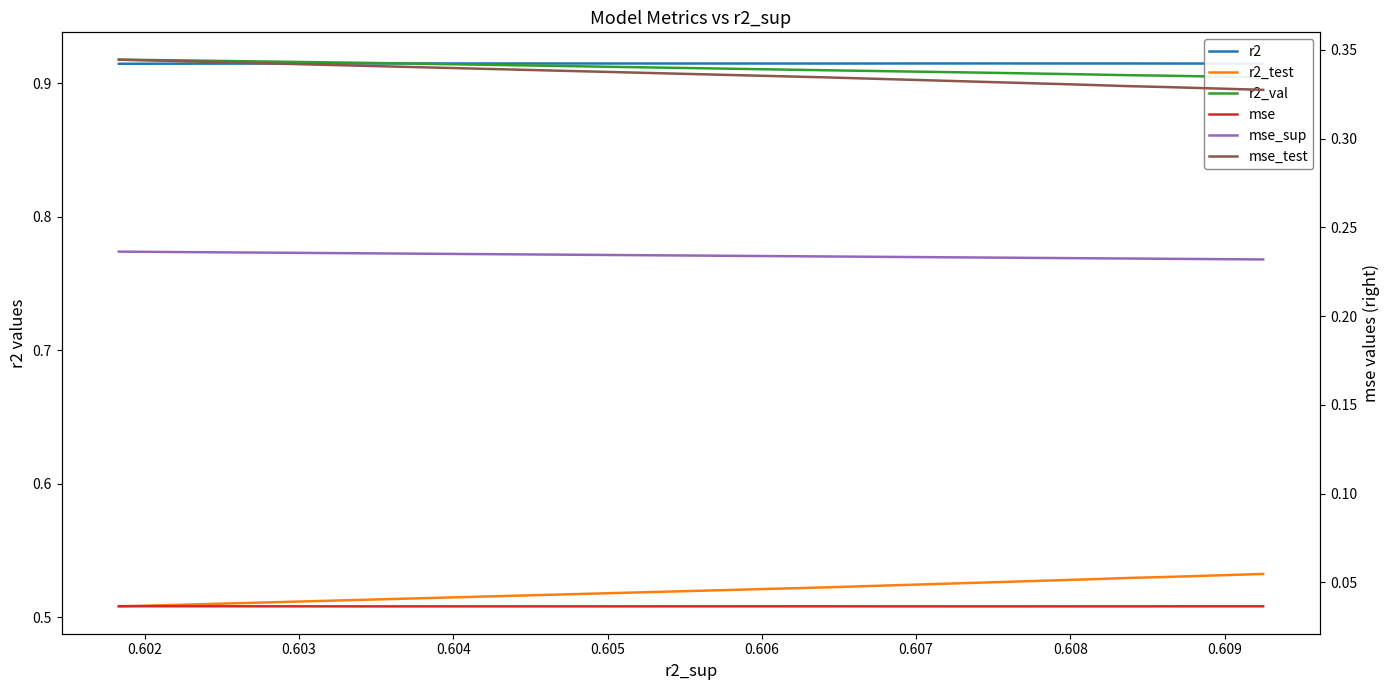

What is the average value of the r2_test series?

0.5